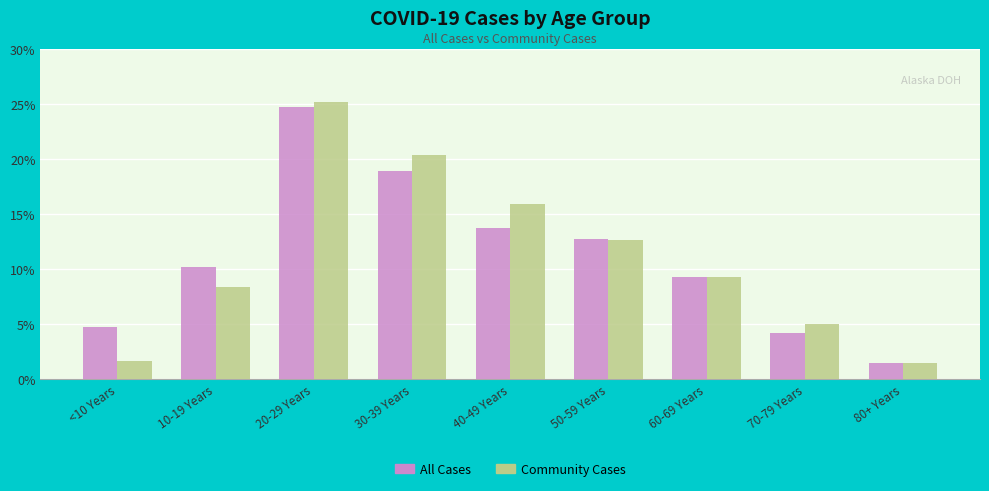

Does the chart contain stacked bars?

No